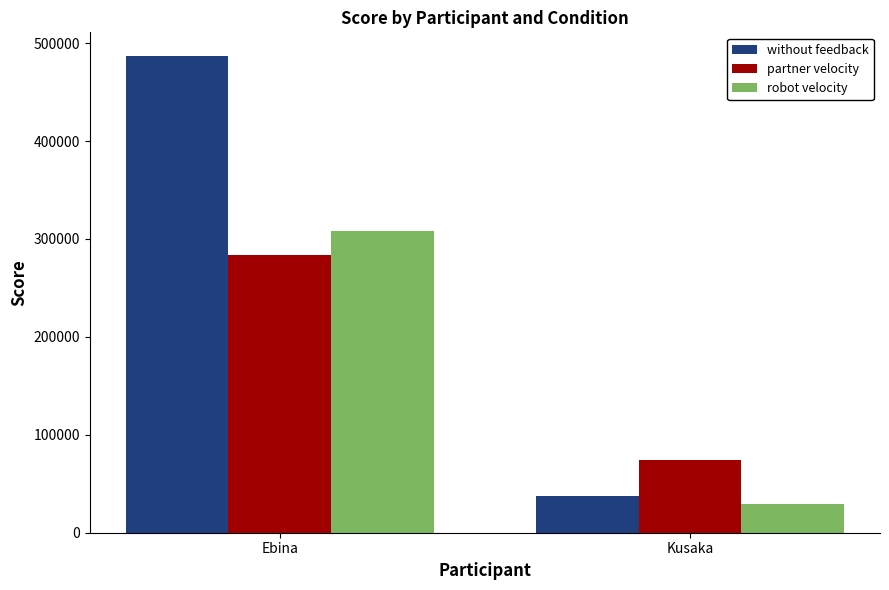

How many data points in partner velocity are above 283320?

1